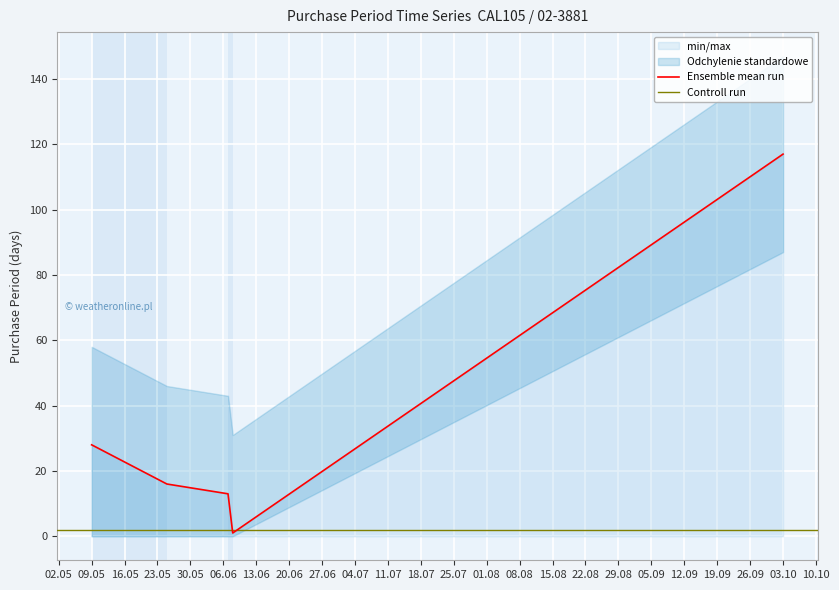

What is the difference between the maximum and minimum values?

116